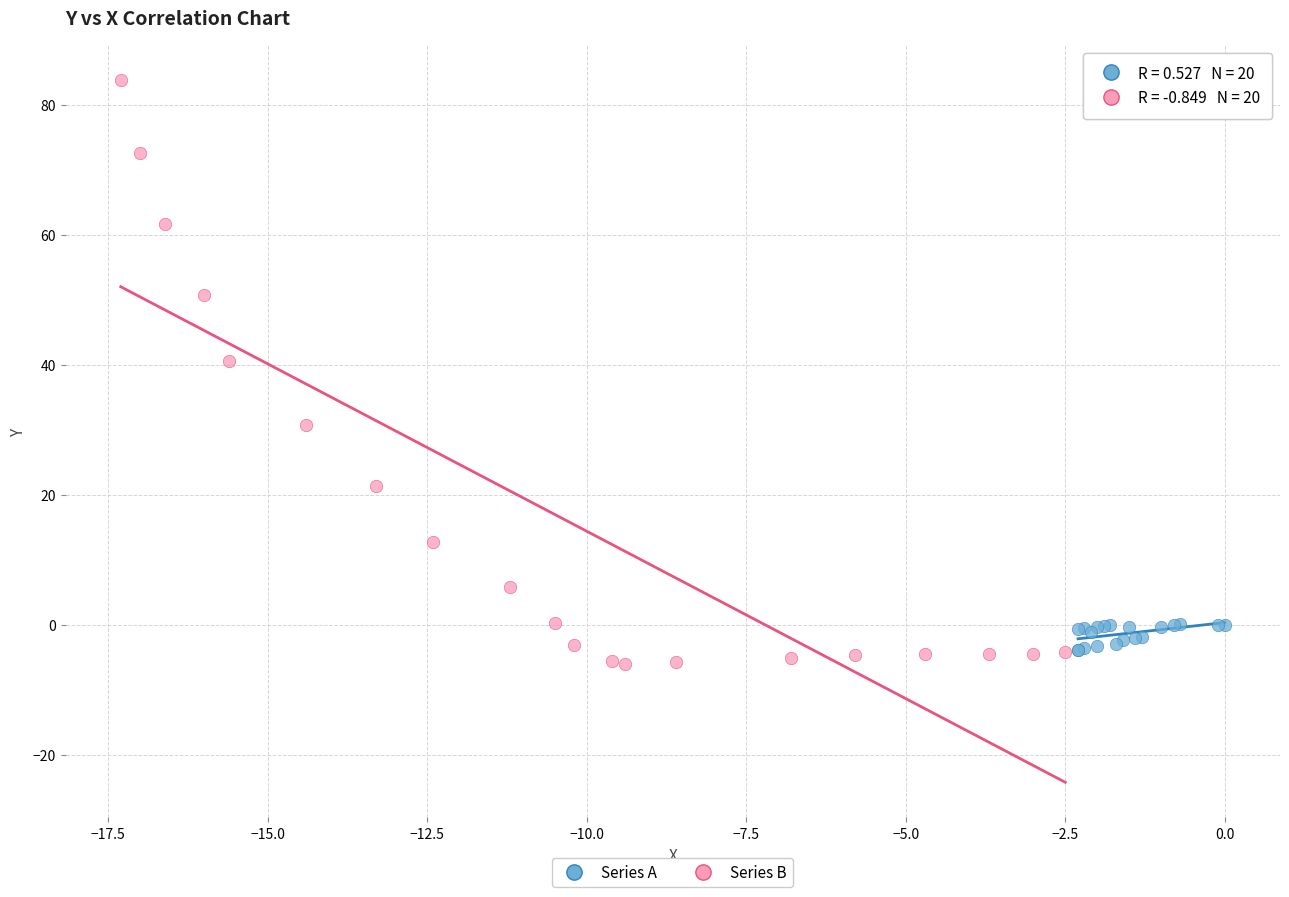

Which series has the widest spread of Y values?

Series B